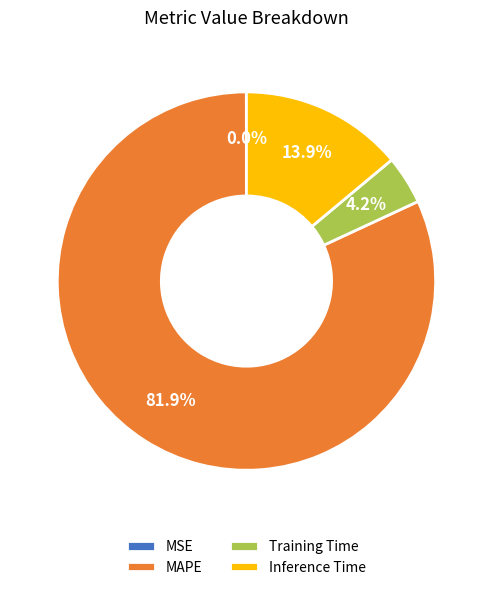

Combined, what portion of the pie is Inference Time and Training Time?

18.1%